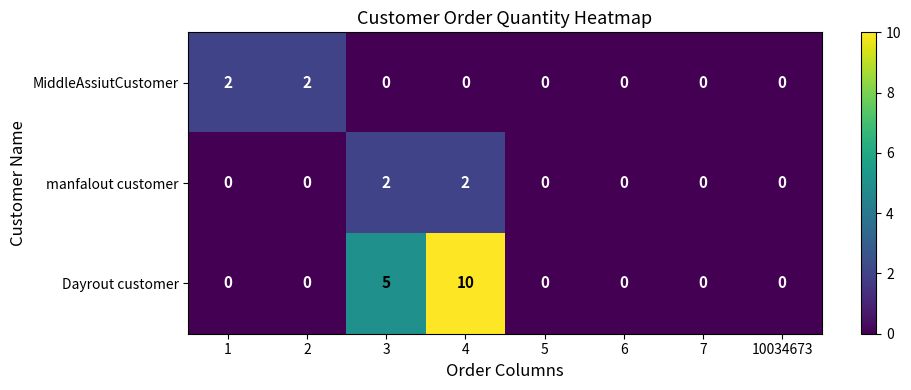

How many values in the Dayrout customer series exceed 0?

2